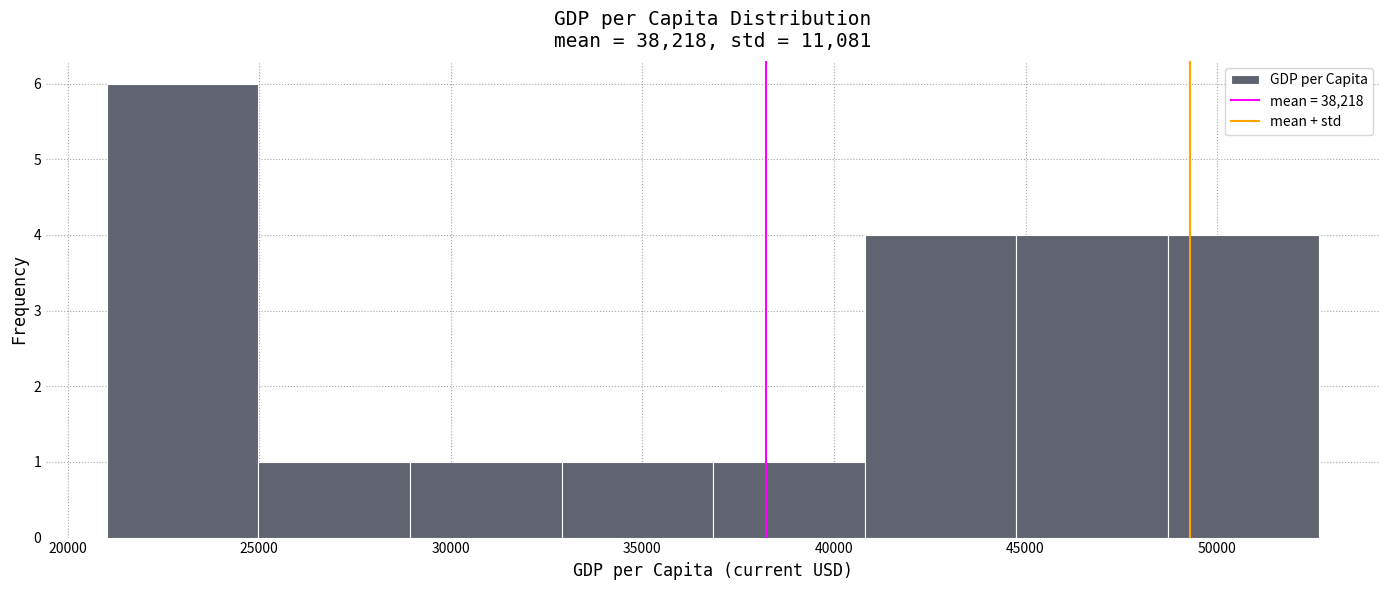

Reading left to right, transcribe this chart: for each bar, give the range it covers on the x-axis and its height. Neither the bar edges nor the heights are printed on the chart, so give them approximately, as read against the axes.

21000 to 25000: 6
25000 to 29000: 1
29000 to 33000: 1
33000 to 37000: 1
37000 to 41000: 1
41000 to 45000: 4
45000 to 48500: 4
48500 to 52500: 4